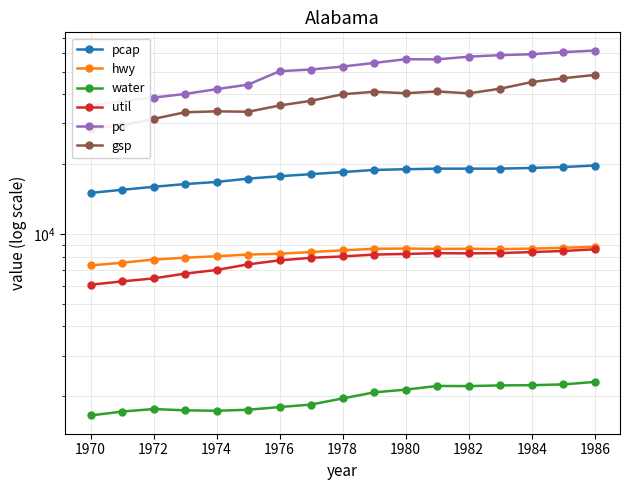

What is the total value across all series at 1970?

97678.8